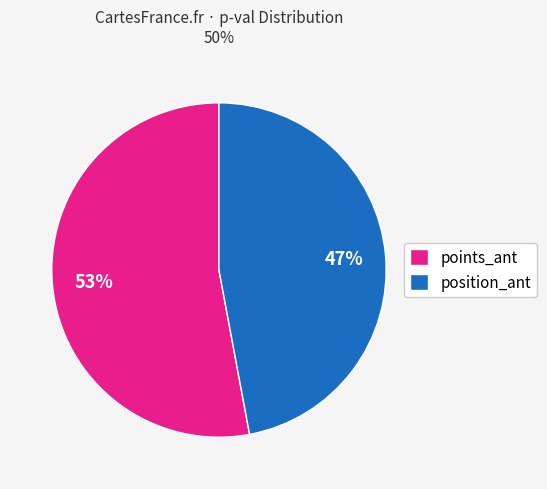

Rank the categories by value from lowest to highest.

position_ant, points_ant